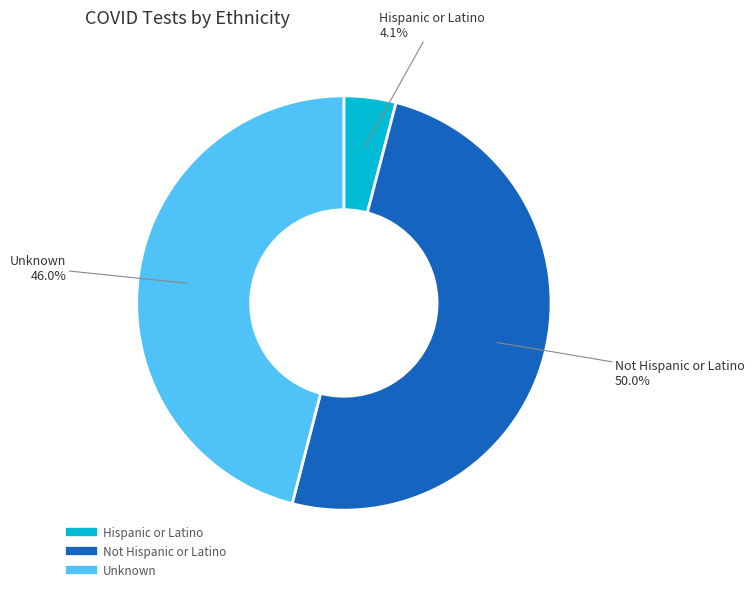

What percentage is the Unknown slice, to the nearest percent?

46%